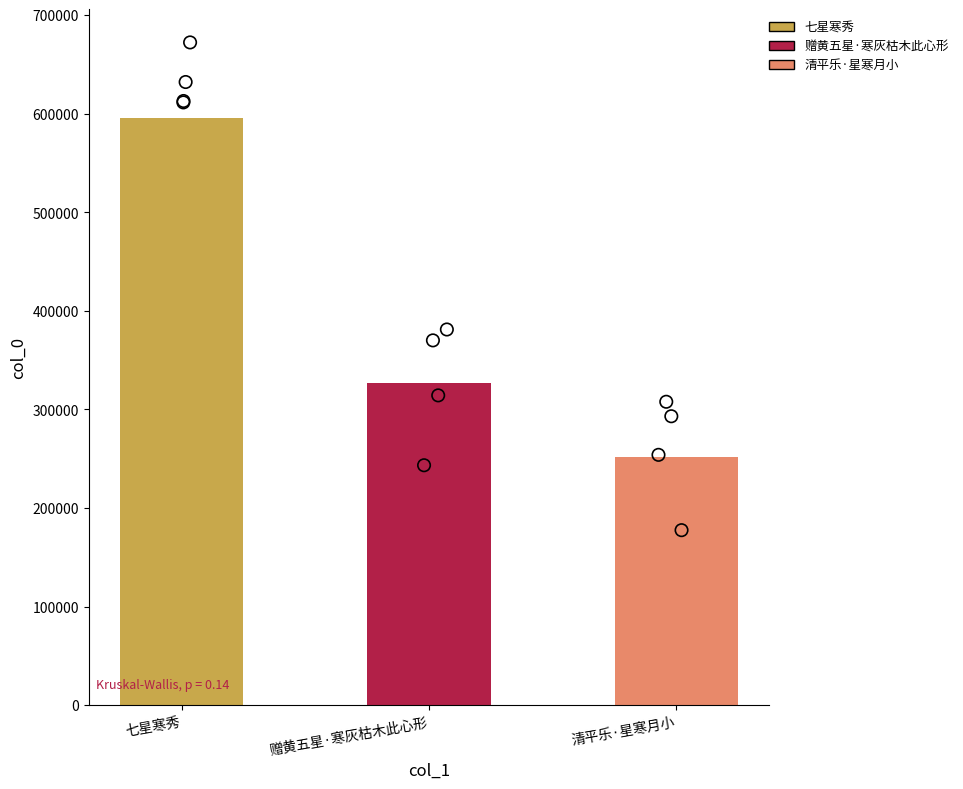

What is the change in value from 七星寒秀 to 清平乐·星寒月小?

-343673